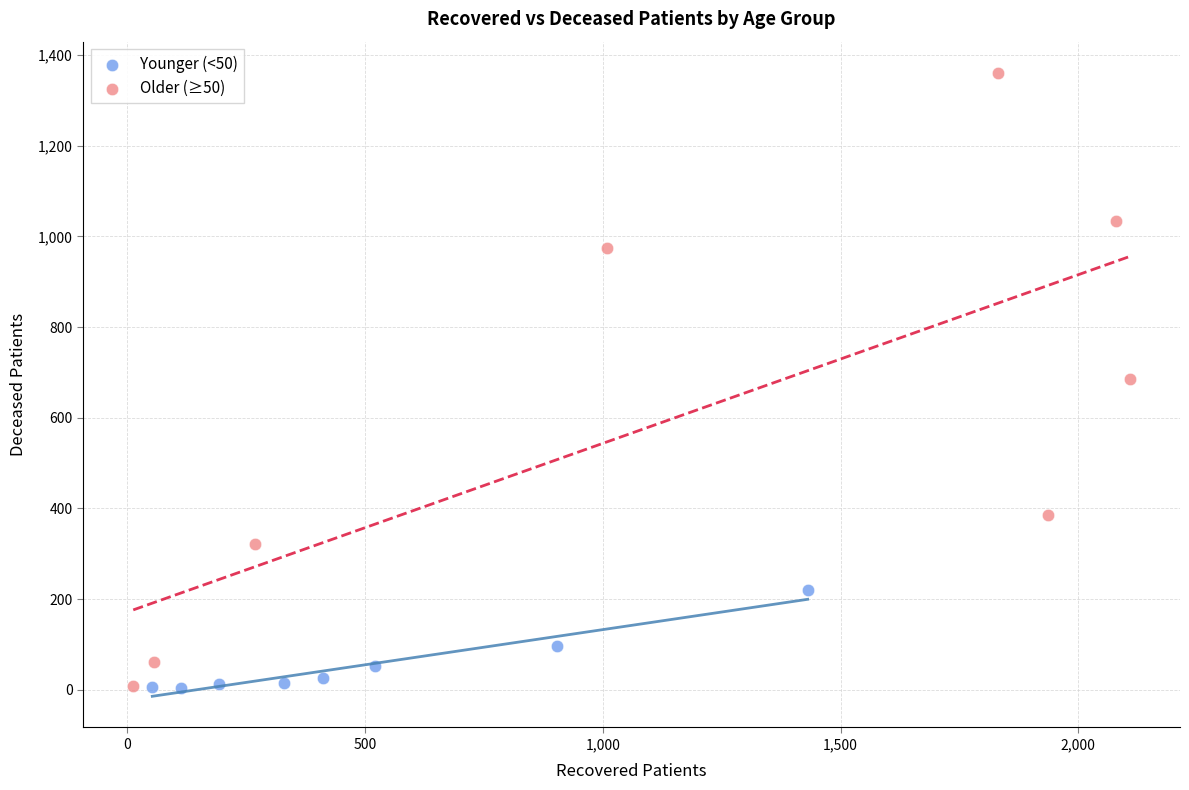

Which series contains the highest Y value?

Older (≥50)